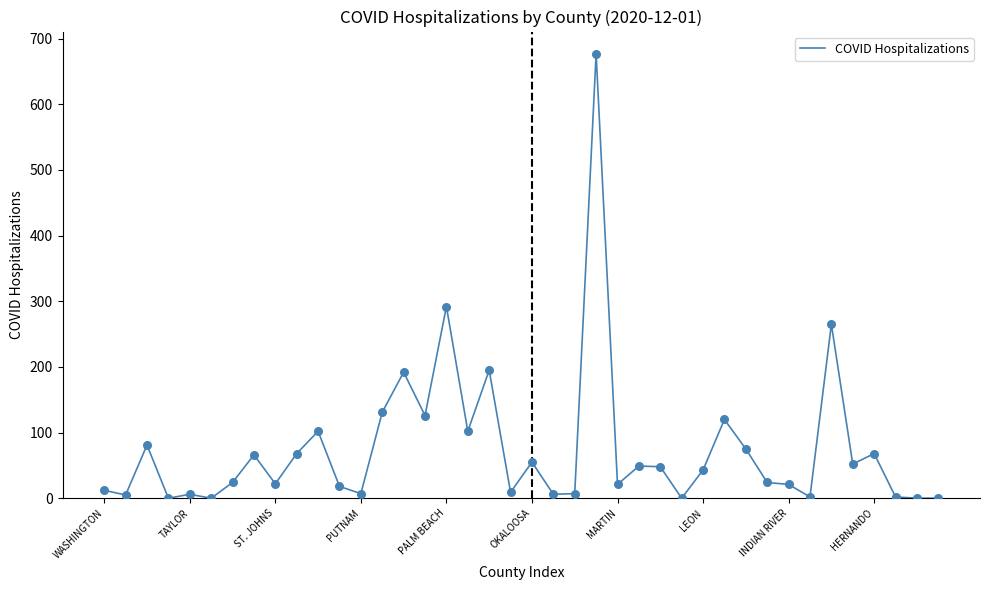

What is the maximum value shown in the chart?

677